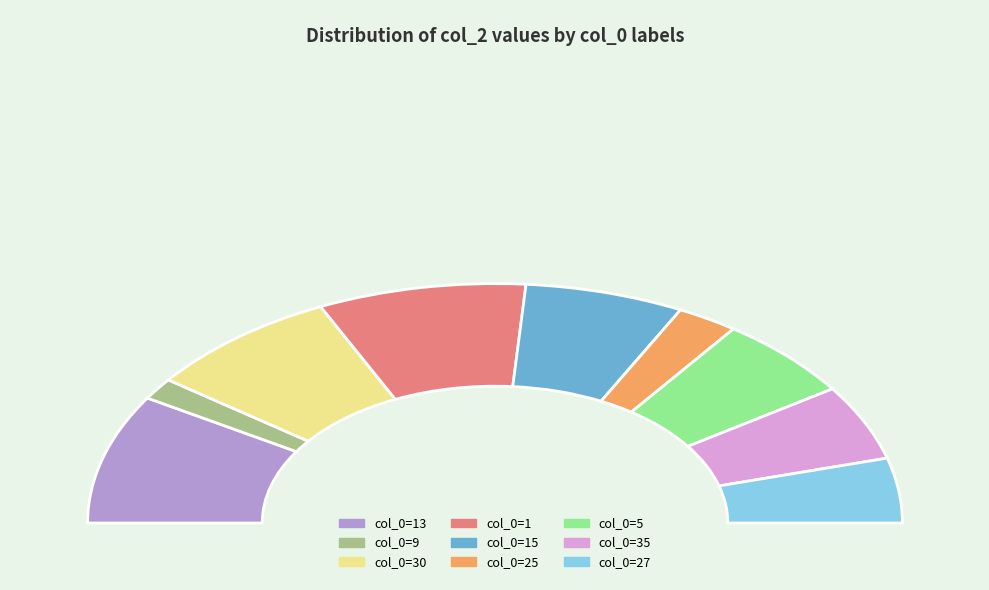

The 27 slice represents 19% of the pie. True or false?

False